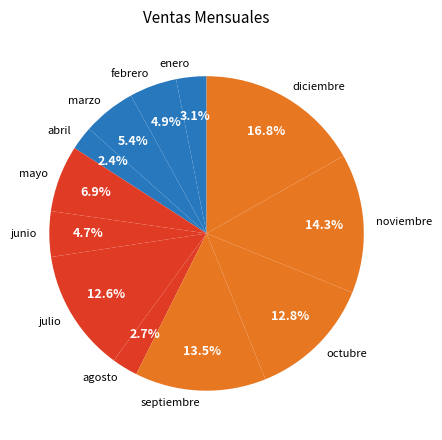

Is there any slice that represents more than half of the pie?

No